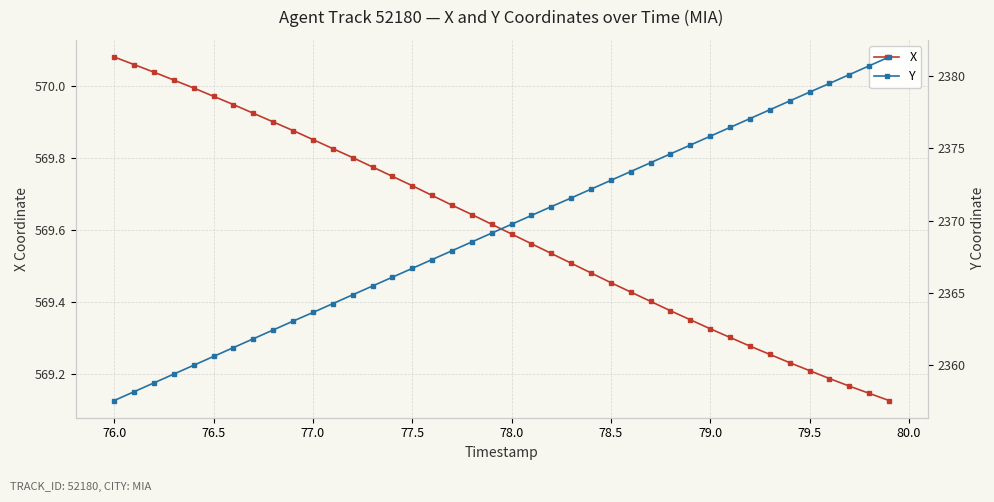

True or false: X has more than 0 interior local peaks.

False